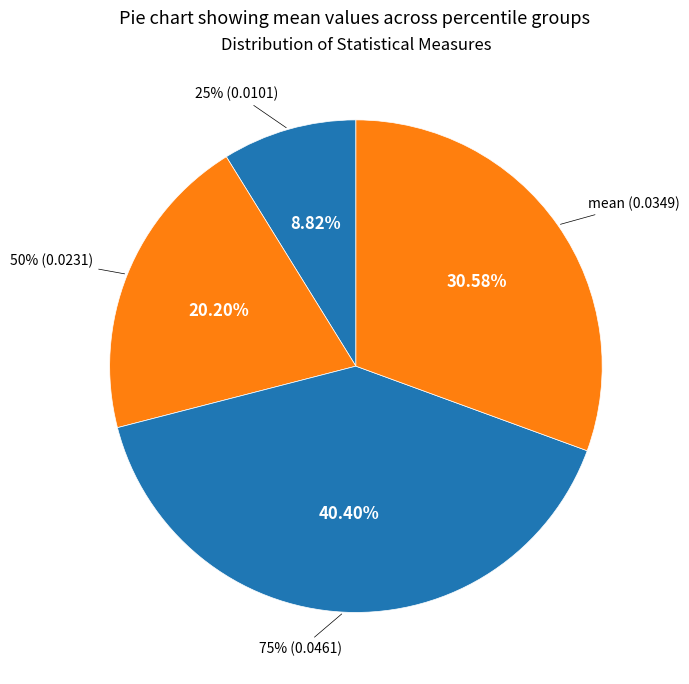

How many segments does this pie chart have?

4